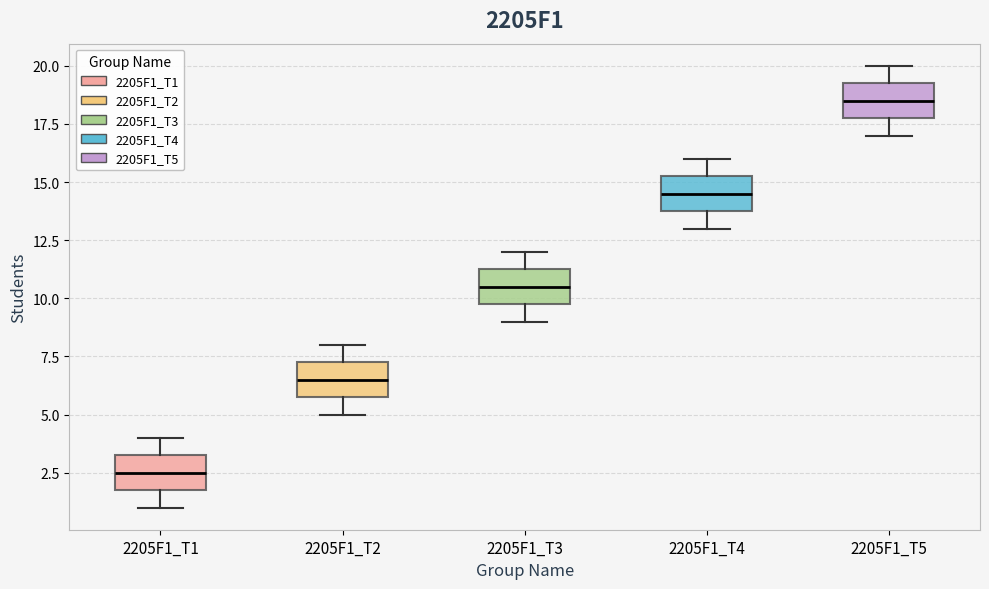

Reading left to right, read every box against the y-axis: the position of its median line, the range the box covers, and the ends of its whiskers. The values are not printed on the chart, so give them approximately, as read against the axis.

2205F1_T1: median 2.5, box 2.0 to 3.5, whiskers 1.0 to 4.0
2205F1_T2: median 6.5, box 6.0 to 7.5, whiskers 5.0 to 8.0
2205F1_T3: median 10.5, box 10.0 to 11.5, whiskers 9.0 to 12.0
2205F1_T4: median 14.5, box 14.0 to 15.5, whiskers 13.0 to 16.0
2205F1_T5: median 18.5, box 18.0 to 19.5, whiskers 17.0 to 20.0